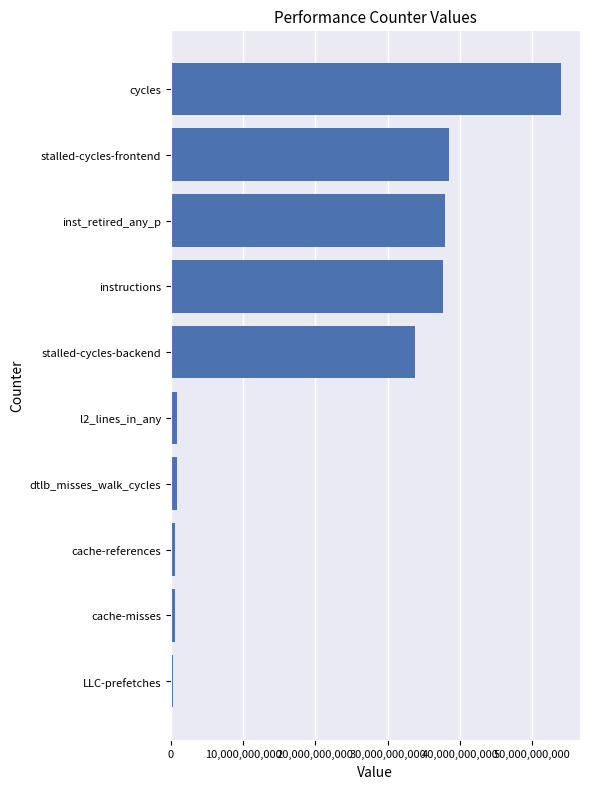

Between cycles and l2_lines_in_any, which is larger?

cycles